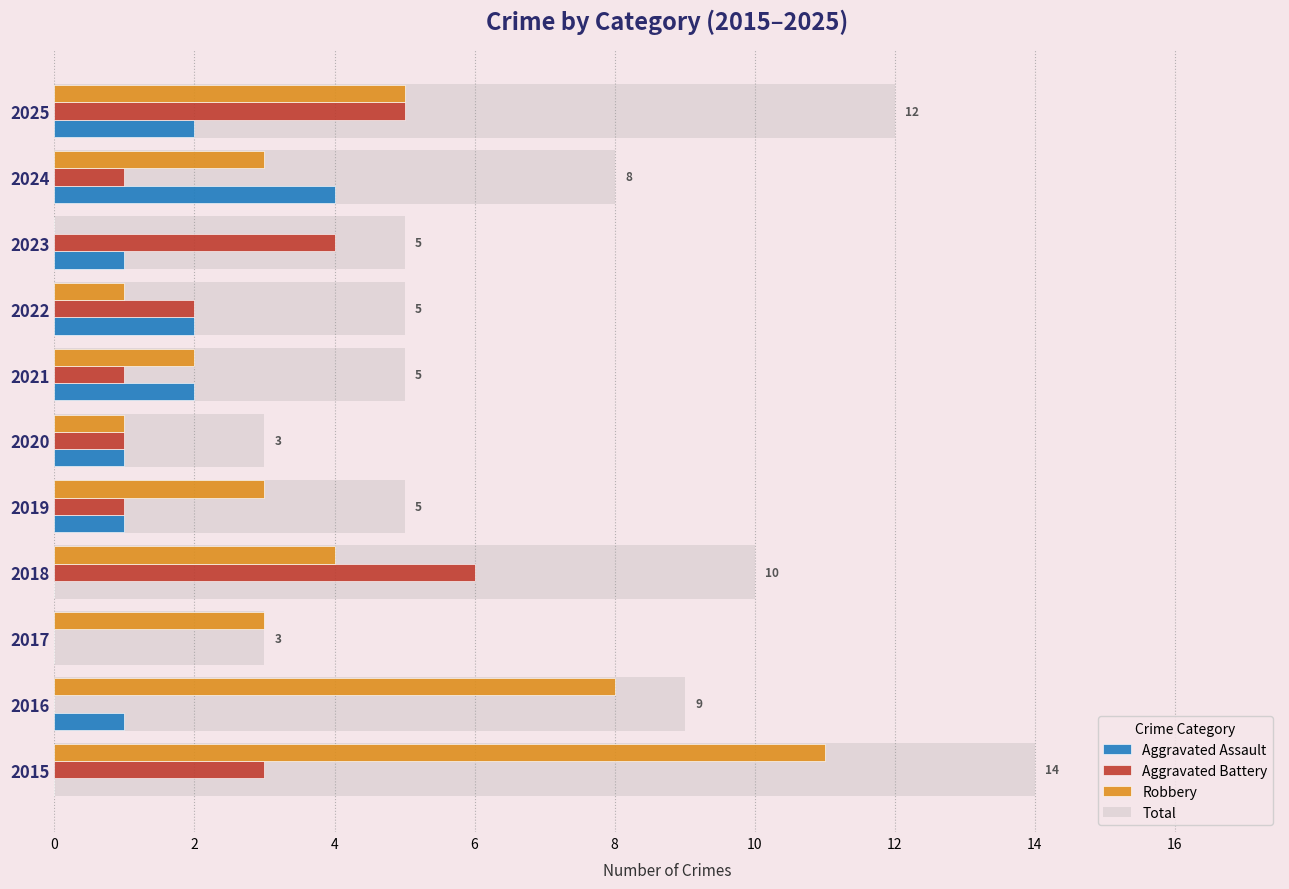

Is the value of Aggravated Battery at 2017 greater than the value of Robbery at 2018?

No